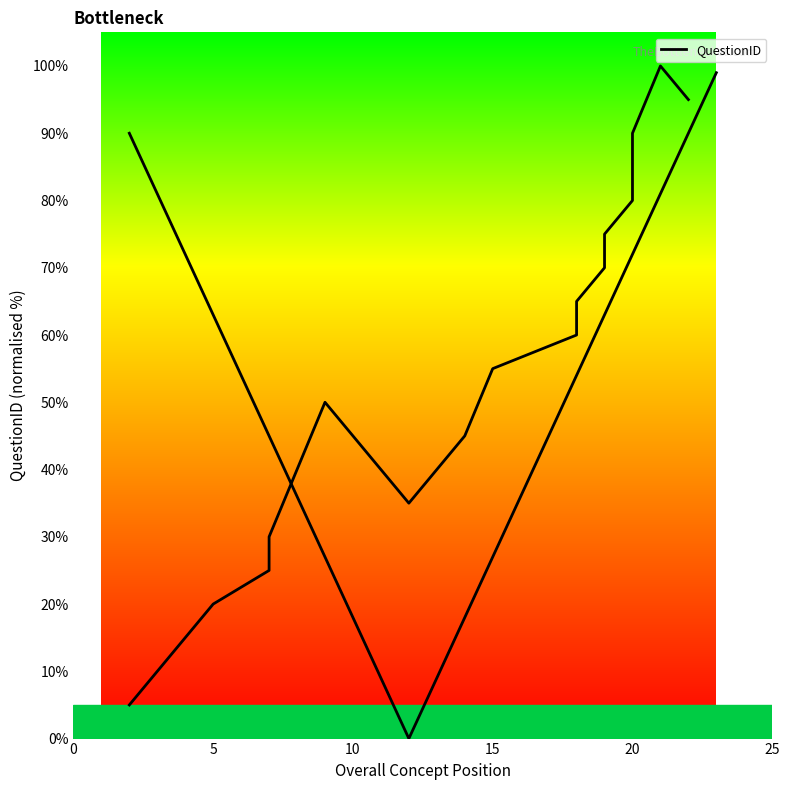

True or false: the data shows 156.4 at 18.

False